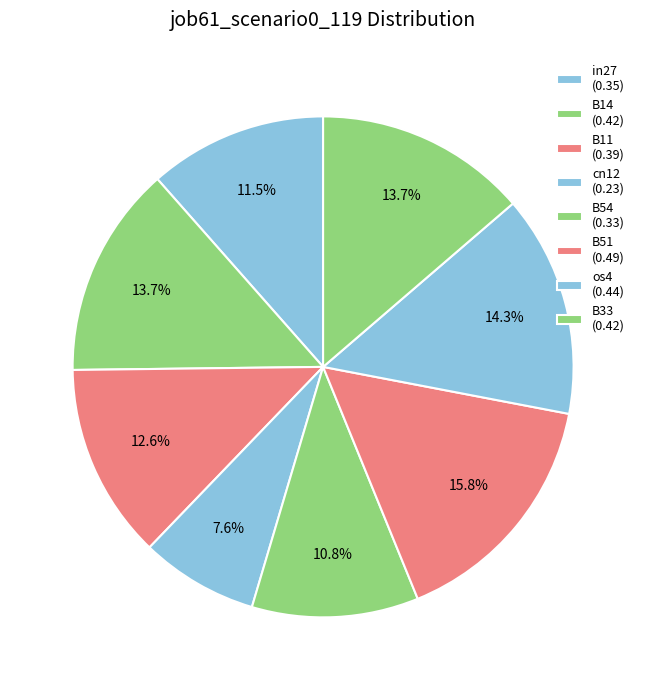

How many segments does this pie chart have?

8